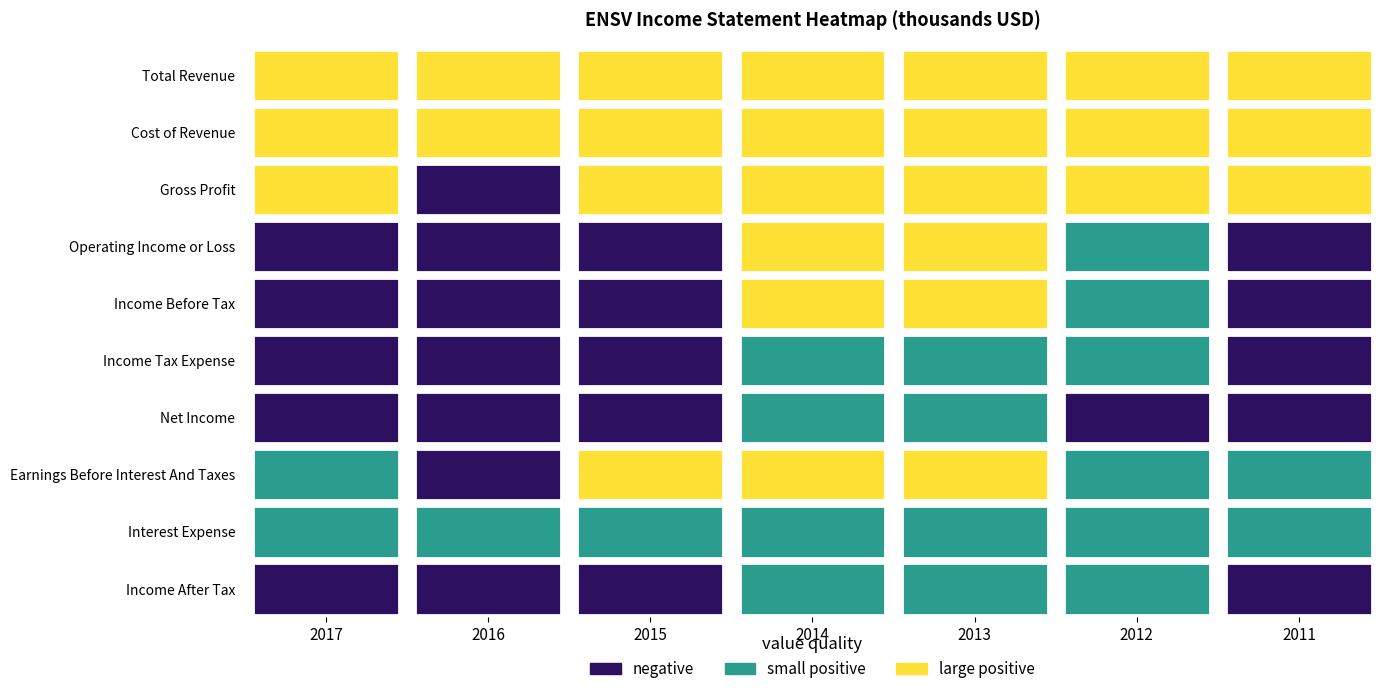

What is the spread (max minus min) of values at Cost of Revenue?

37300